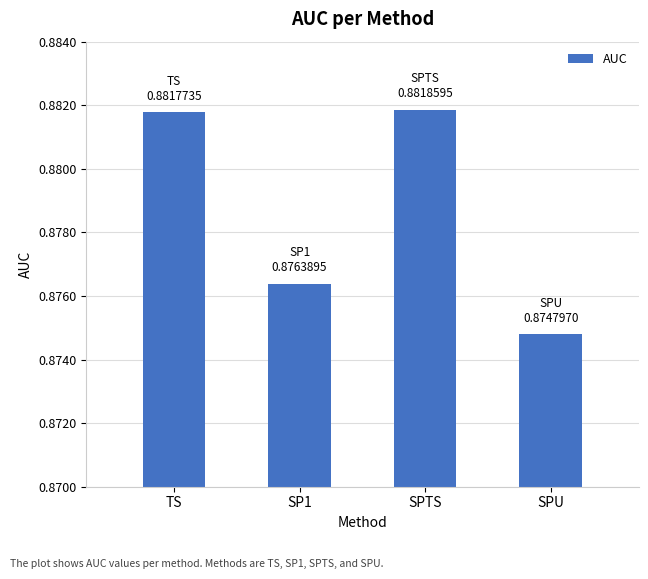

Which has a higher value, TS or SP1?

TS